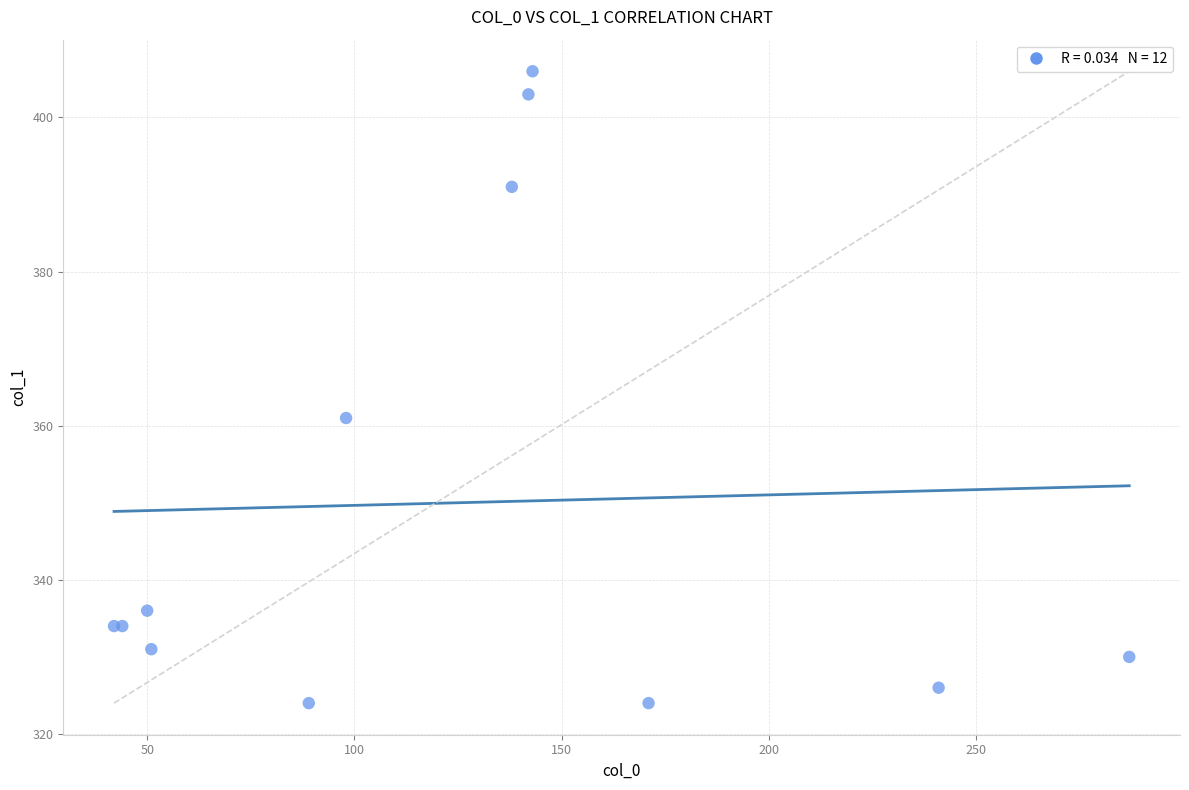

What Y value in the scatter plot is closest to 365?

361